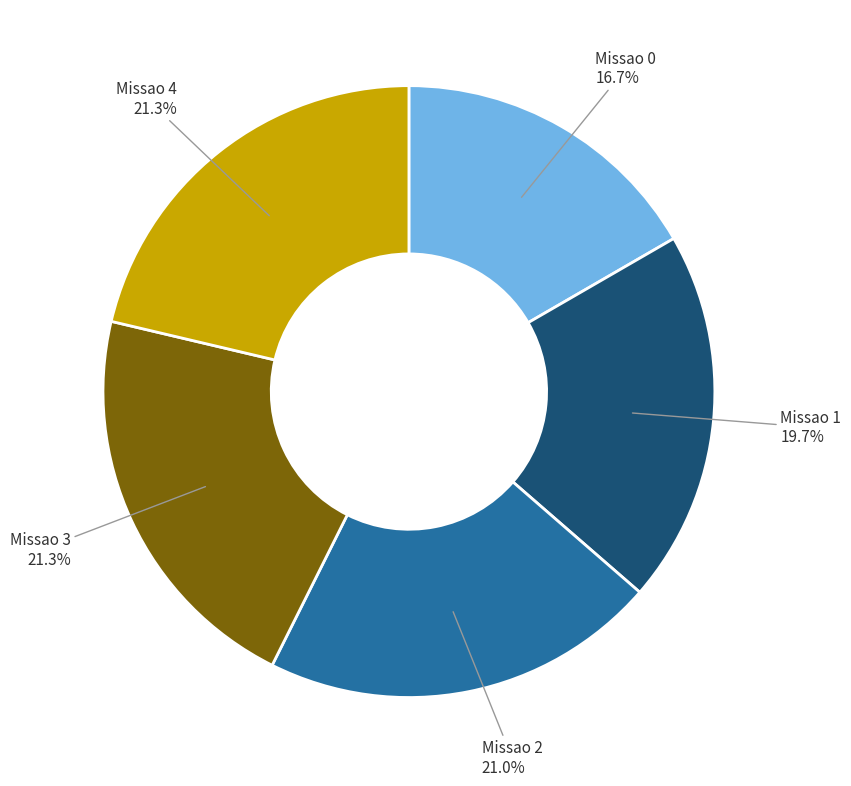

To the nearest percent, what is the difference between the largest and smallest slice percentages?

5%